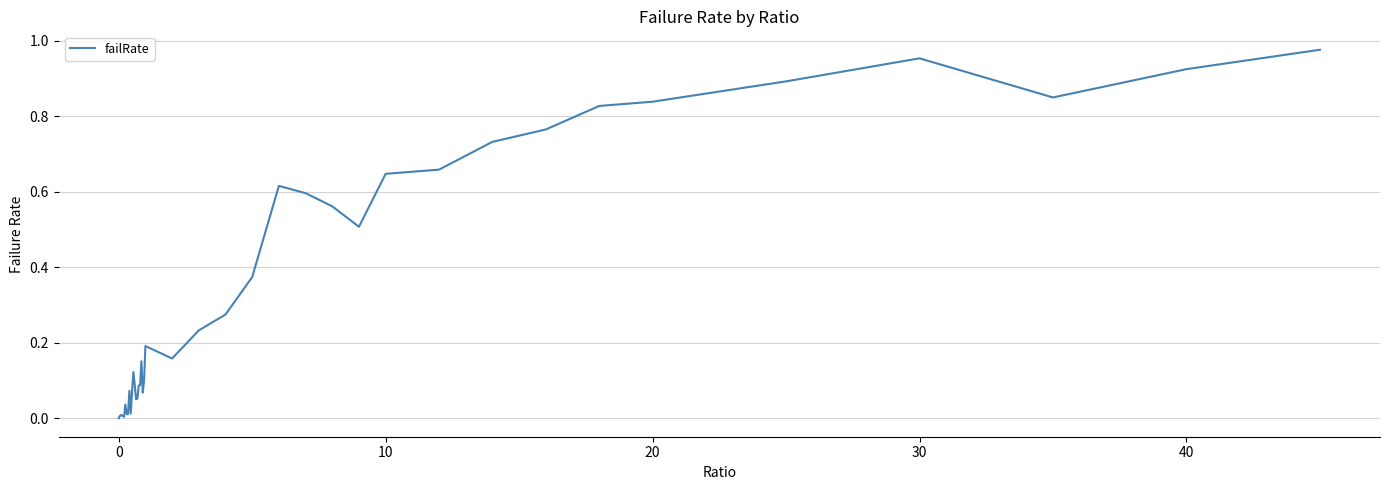

Reading left to right, what are all the values shown in this chart?

0.0	0.0	0.0	0.0	0.0	0.0	0.0	0.0	0.1	0.0	0.1	0.1	0.1	0.1	0.1	0.1	0.1	0.2	0.1	0.1	0.2	0.2	0.2	0.3	0.4	0.6	0.6	0.6	0.5	0.6	0.7	0.7	0.8	0.8	0.8	0.9	1.0	0.8	0.9	1.0